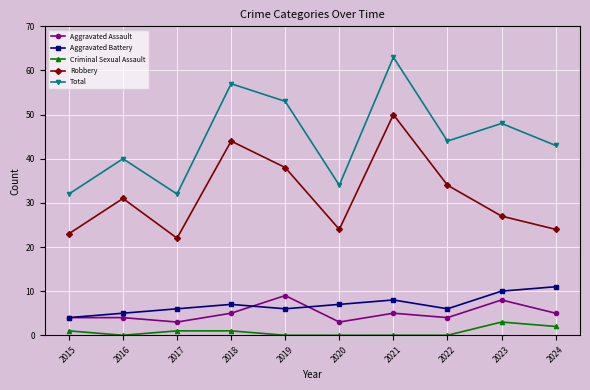

What is the value of the Aggravated Assault point at the 2nd from the left?

4